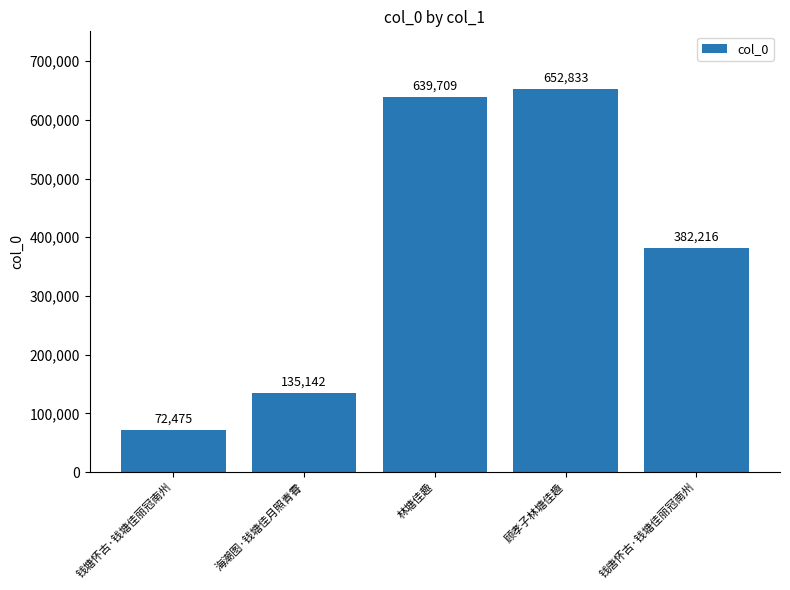

What is the sum of all values?

1882375